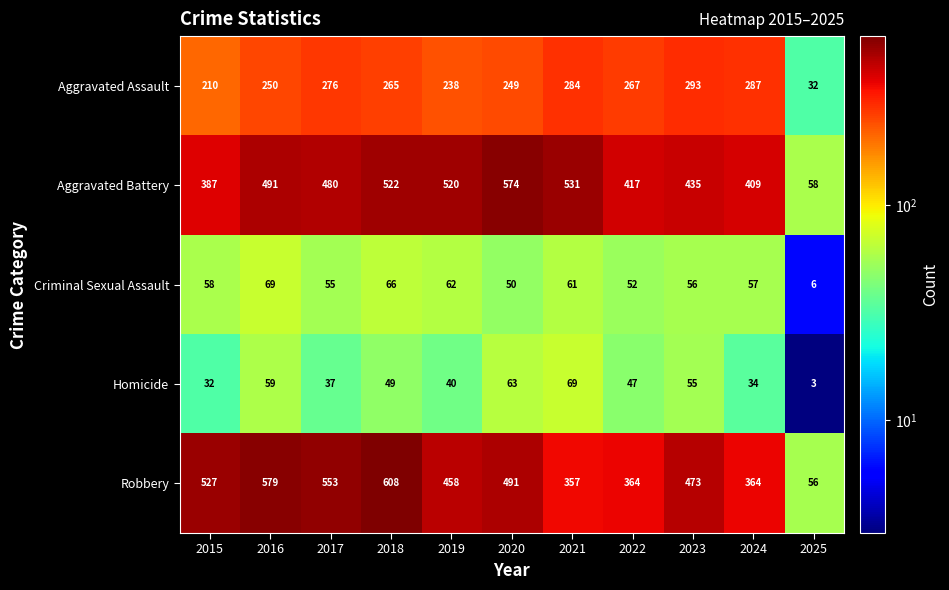

Between 2017 and 2022, which series saw the biggest shift?

Robbery